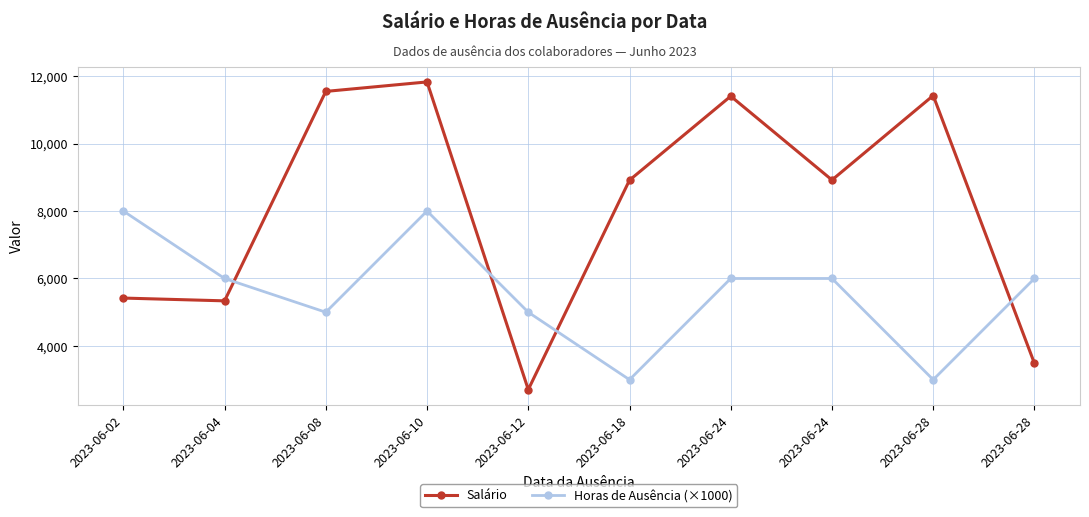

In Horas de Ausência (×1000), how many points are higher than both neighbors (excluding endpoints)?

1